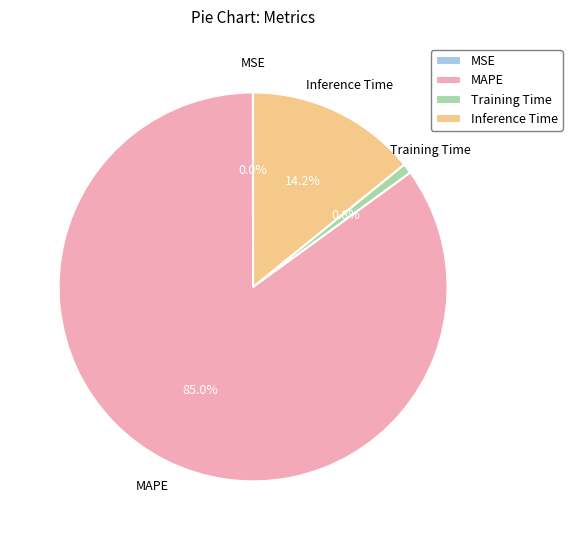

What is the largest slice in the pie chart?

MAPE